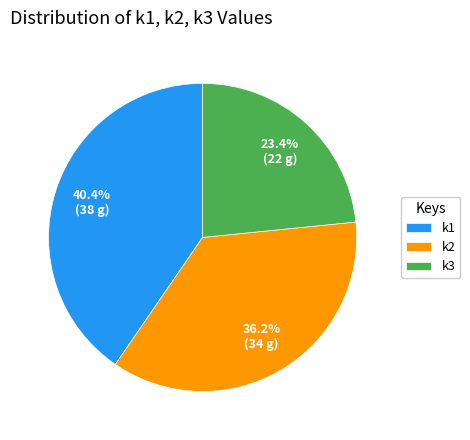

How many slices are in this pie chart?

3